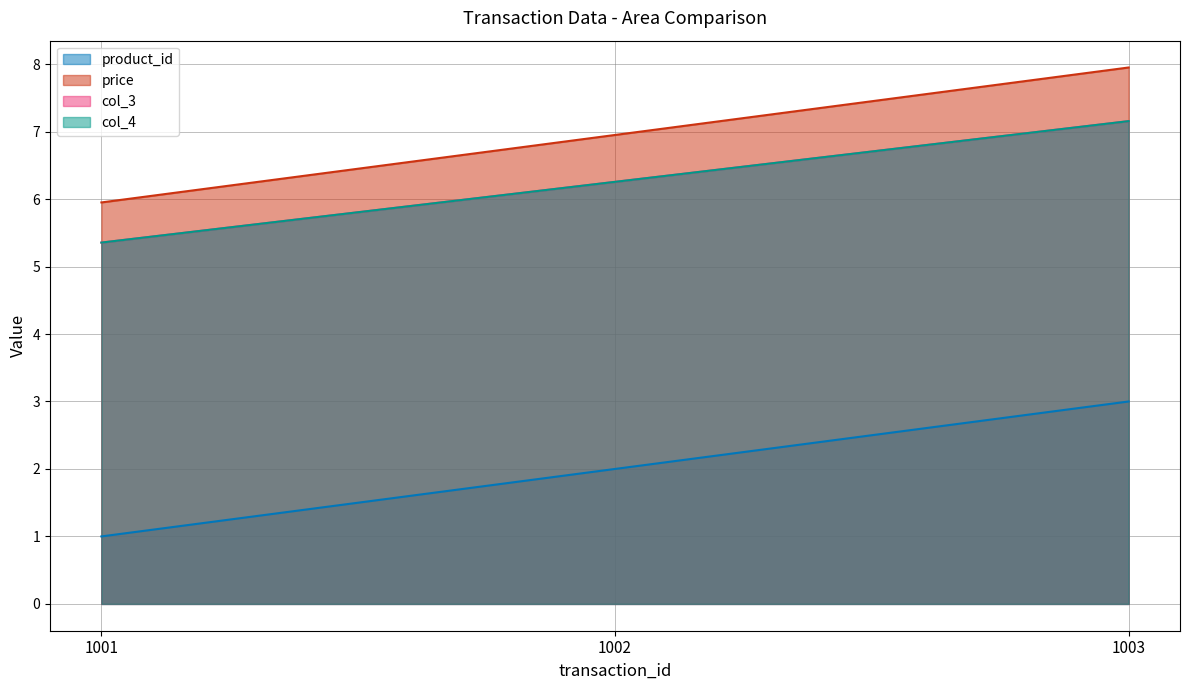

Reading left to right, extract all data points from this chart.

product_id: 1001=1.0	1002=2.0	1003=3.0
price: 1001=6.0	1002=7.0	1003=8.0
col_3: 1001=5.4	1002=6.3	1003=7.2
col_4: 1001=5.4	1002=6.3	1003=7.2